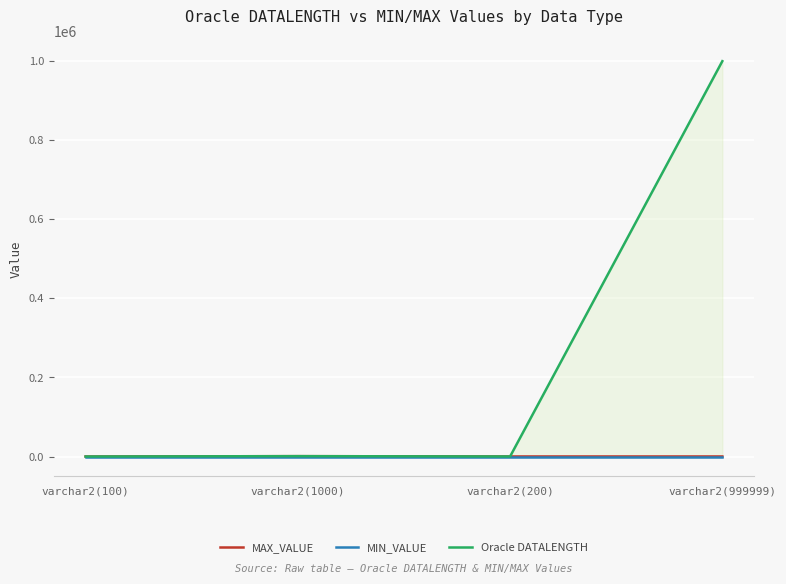

At which label does MAX_VALUE first exceed 200?

varchar2(1000)